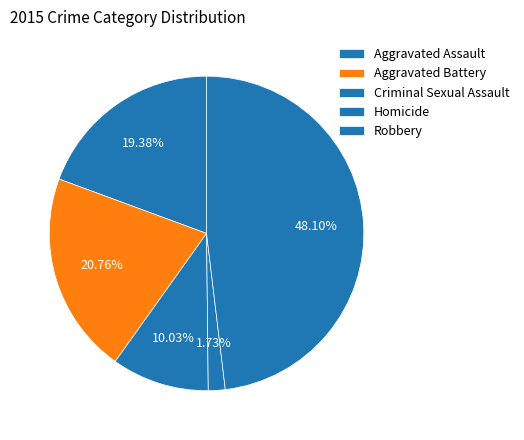

Combined, what portion of the pie is Robbery and Aggravated Assault?

67.5%